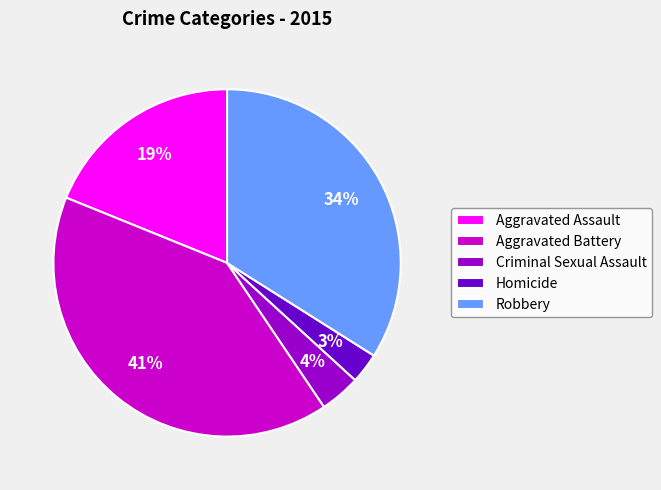

The Homicide slice represents 3% of the pie. True or false?

True